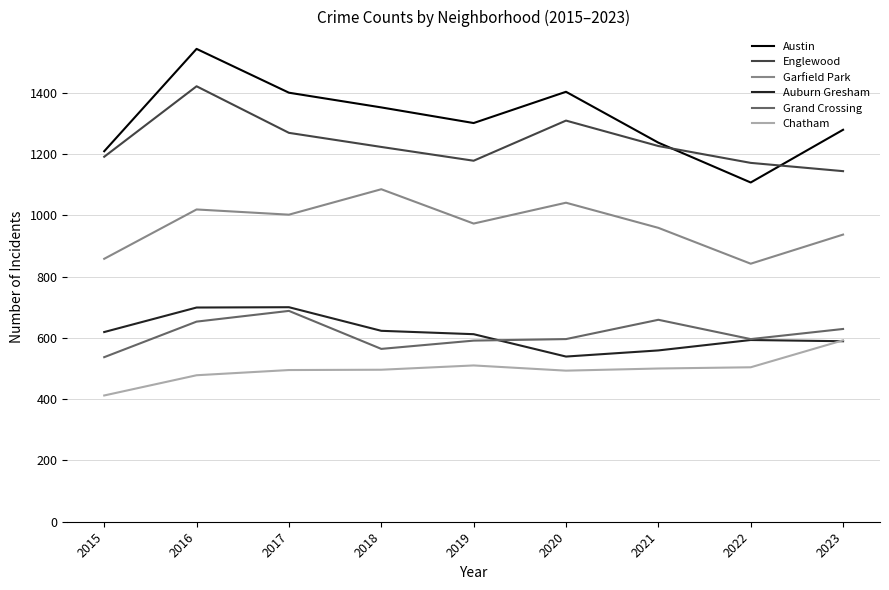

What is the difference between the maximum and minimum values in the Englewood series?

277